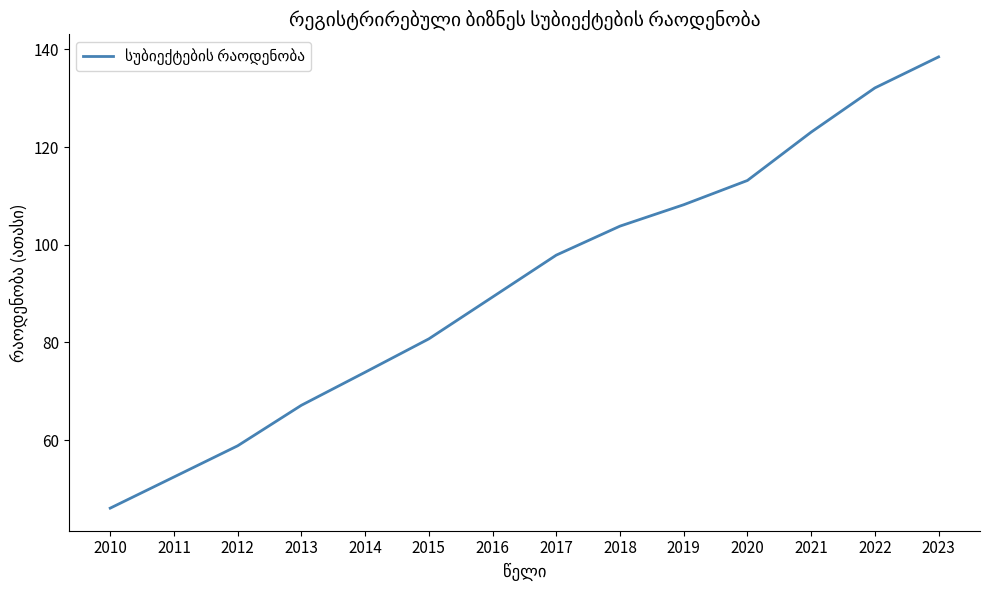

Rank the categories by value from lowest to highest.

2010, 2011, 2012, 2013, 2014, 2015, 2016, 2017, 2018, 2019, 2020, 2021, 2022, 2023